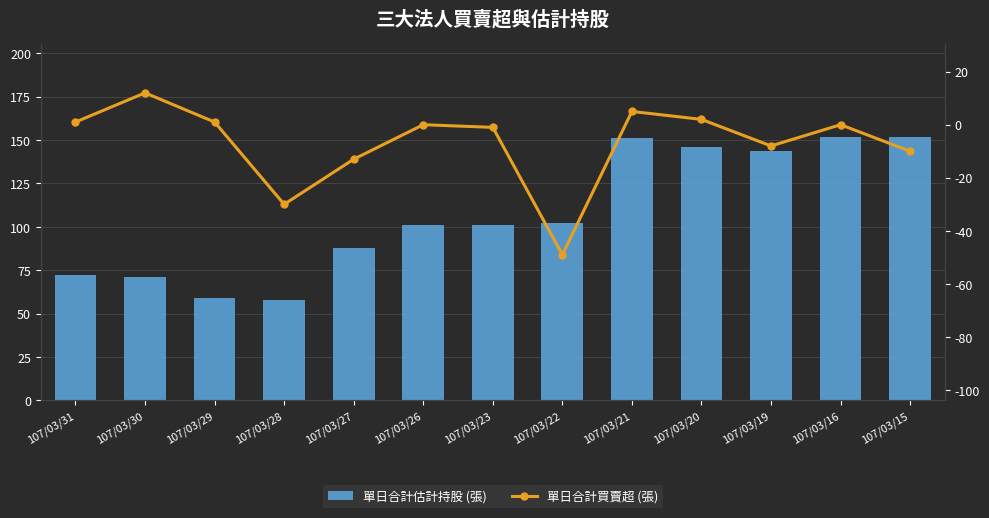

What is the lowest value of the 單日合計估計持股 (張) series?

58